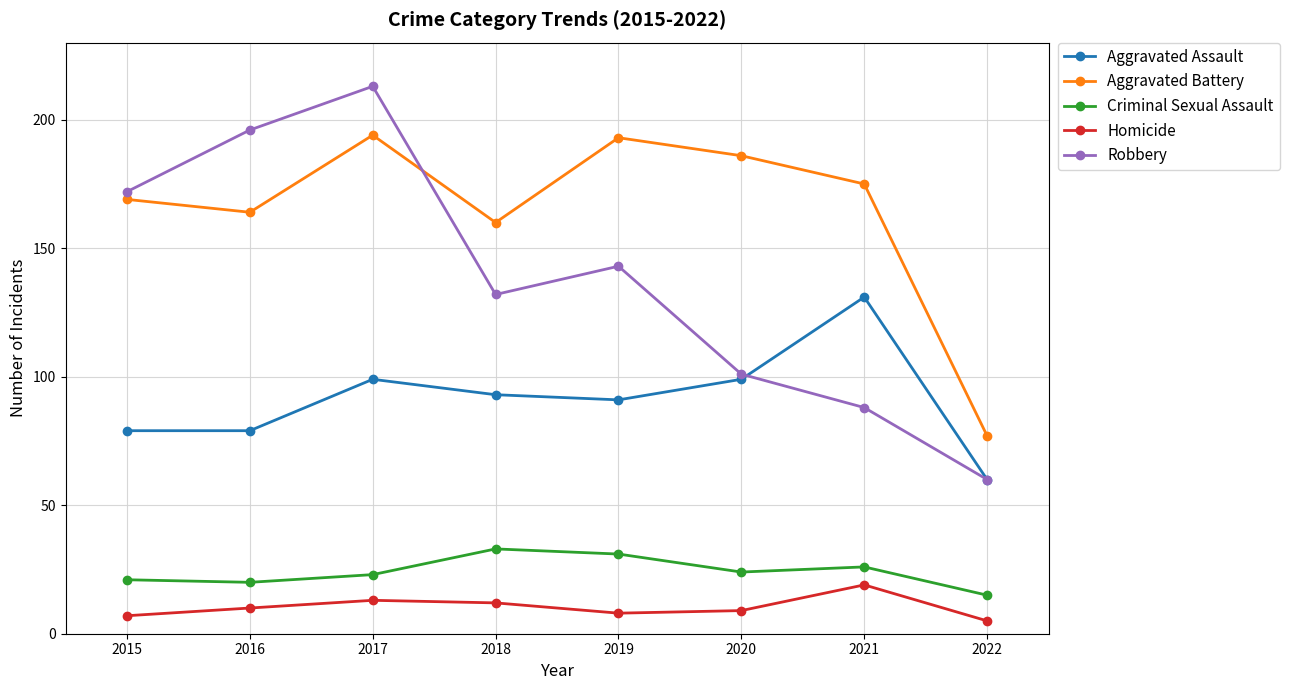

Rank the series at 2018 from lowest to highest value.

Homicide, Criminal Sexual Assault, Aggravated Assault, Robbery, Aggravated Battery